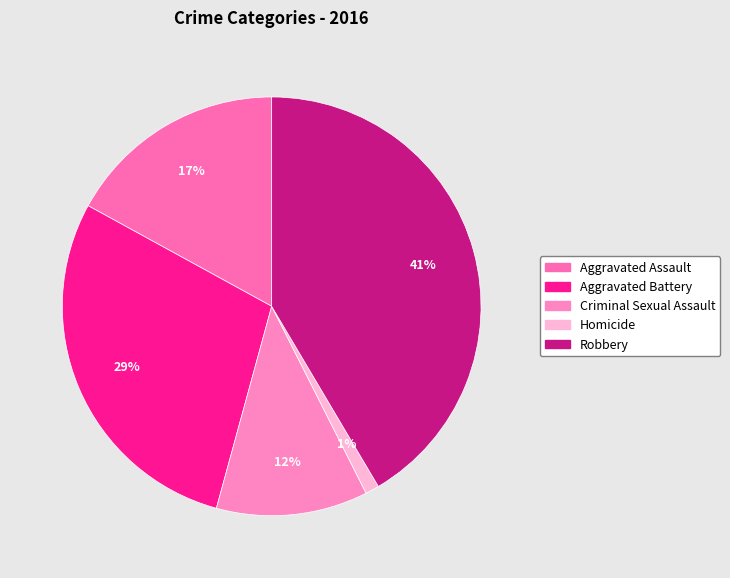

Is there a majority slice in this chart?

No